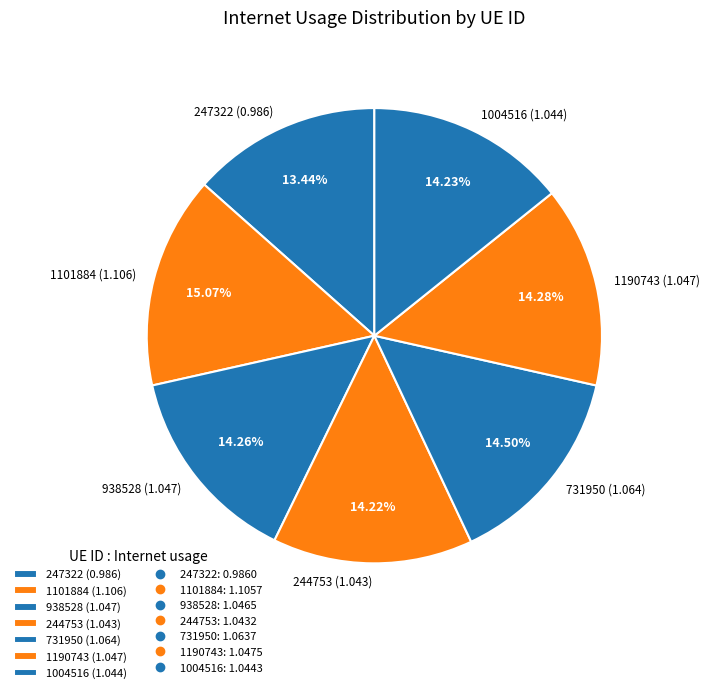

What percentage is NOT represented by 1004516?

85.8%